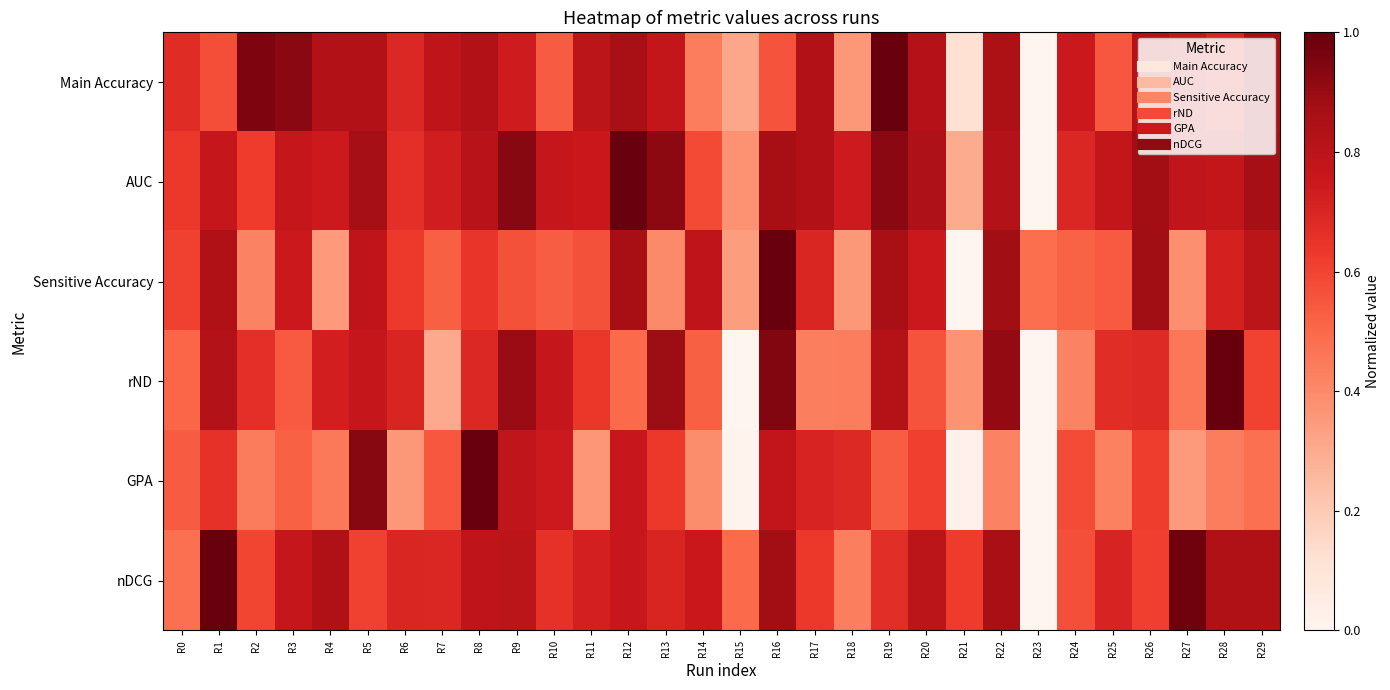

Reading left to right, what are all the values shown in this chart?

Main Accuracy: R0=0.7	R1=0.6	R2=1.0	R3=0.9	R4=0.8	R5=0.8	R6=0.7	R7=0.8	R8=0.8	R9=0.7	R10=0.5	R11=0.8	R12=0.9	R13=0.8	R14=0.4	R15=0.3	R16=0.6	R17=0.8	R18=0.4	R19=1.0	R20=0.8	R21=0.1	R22=0.8	R23=0.0	R24=0.7	R25=0.5	R26=0.8	R27=0.8	R28=0.7	R29=0.9
AUC: R0=0.6	R1=0.8	R2=0.6	R3=0.8	R4=0.7	R5=0.9	R6=0.7	R7=0.7	R8=0.8	R9=0.9	R10=0.8	R11=0.8	R12=1.0	R13=0.9	R14=0.6	R15=0.4	R16=0.9	R17=0.8	R18=0.7	R19=0.9	R20=0.8	R21=0.3	R22=0.8	R23=0.0	R24=0.7	R25=0.8	R26=0.9	R27=0.8	R28=0.8	R29=0.9
Sensitive Accuracy: R0=0.6	R1=0.8	R2=0.4	R3=0.7	R4=0.3	R5=0.8	R6=0.6	R7=0.5	R8=0.6	R9=0.6	R10=0.5	R11=0.6	R12=0.9	R13=0.4	R14=0.8	R15=0.3	R16=1.0	R17=0.7	R18=0.4	R19=0.9	R20=0.7	R21=0.0	R22=0.9	R23=0.5	R24=0.5	R25=0.5	R26=0.9	R27=0.4	R28=0.7	R29=0.8
rND: R0=0.5	R1=0.8	R2=0.7	R3=0.5	R4=0.7	R5=0.8	R6=0.7	R7=0.3	R8=0.7	R9=0.9	R10=0.8	R11=0.6	R12=0.5	R13=0.9	R14=0.5	R15=0.0	R16=0.9	R17=0.4	R18=0.4	R19=0.8	R20=0.6	R21=0.4	R22=0.9	R23=0.0	R24=0.4	R25=0.7	R26=0.7	R27=0.5	R28=1.0	R29=0.6
GPA: R0=0.5	R1=0.7	R2=0.4	R3=0.5	R4=0.5	R5=0.9	R6=0.4	R7=0.5	R8=1.0	R9=0.8	R10=0.7	R11=0.4	R12=0.8	R13=0.6	R14=0.4	R15=0.0	R16=0.8	R17=0.7	R18=0.7	R19=0.5	R20=0.6	R21=0.0	R22=0.4	R23=0.0	R24=0.6	R25=0.4	R26=0.6	R27=0.4	R28=0.4	R29=0.5
nDCG: R0=0.5	R1=1.0	R2=0.6	R3=0.8	R4=0.8	R5=0.6	R6=0.7	R7=0.7	R8=0.8	R9=0.8	R10=0.7	R11=0.7	R12=0.8	R13=0.7	R14=0.8	R15=0.5	R16=0.9	R17=0.6	R18=0.4	R19=0.7	R20=0.8	R21=0.6	R22=0.9	R23=0.0	R24=0.6	R25=0.7	R26=0.6	R27=1.0	R28=0.8	R29=0.8